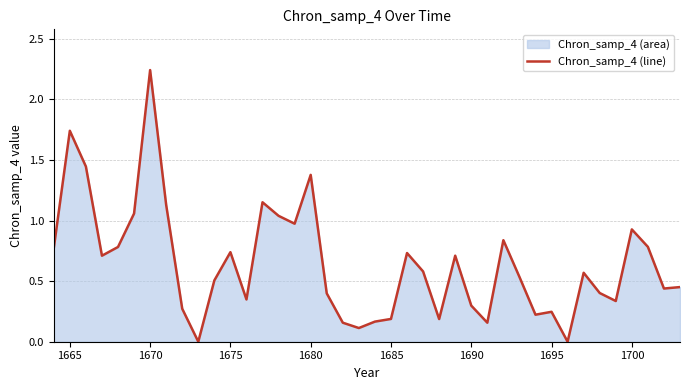

The chart shows a value of 0.9 at 1665. True or false?

False